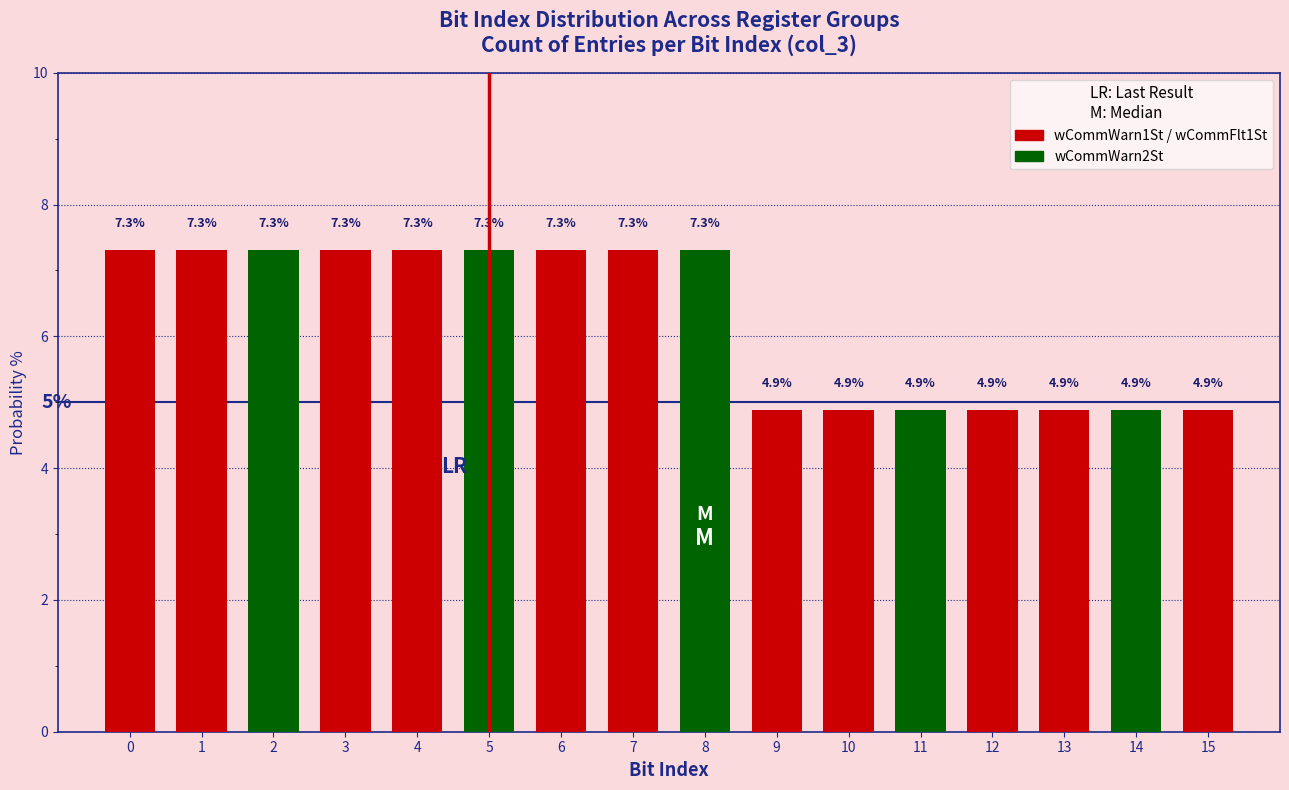

Reading left to right, list all the values displayed in this chart.

0=7.3	1=7.3	2=7.3	3=7.3	4=7.3	5=7.3	6=7.3	7=7.3	8=7.3	9=4.9	10=4.9	11=4.9	12=4.9	13=4.9	14=4.9	15=4.9